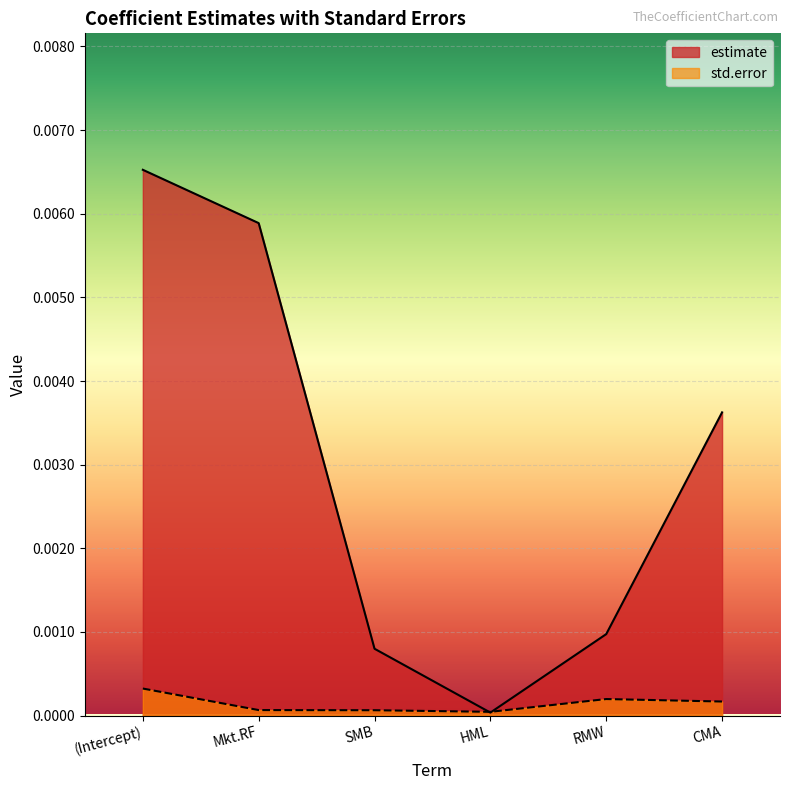

In std.error, how many points are lower than both neighbors (excluding endpoints)?

1